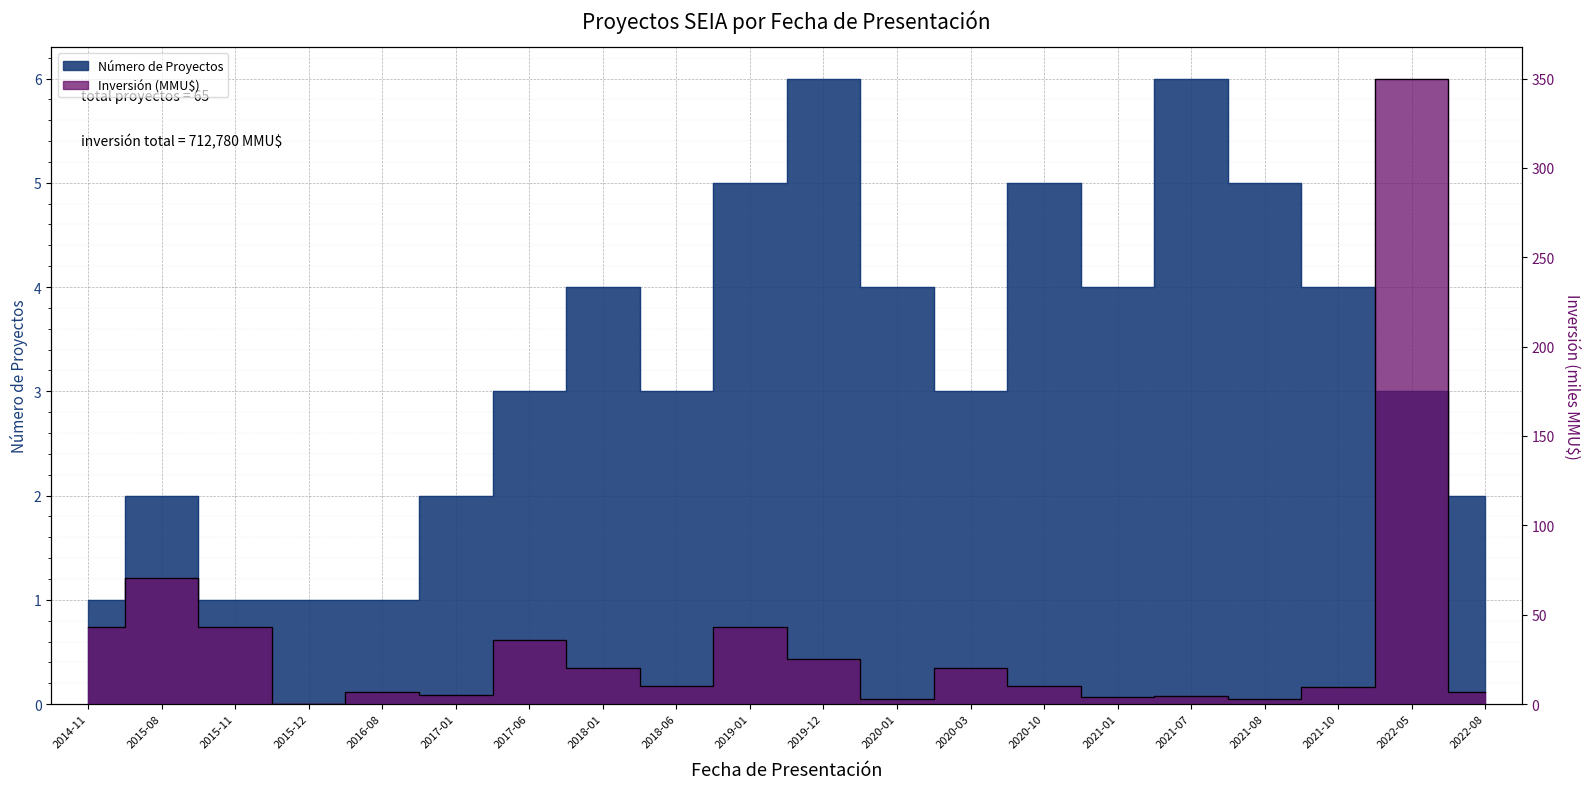

Is this an area chart (filled region under the line)?

No